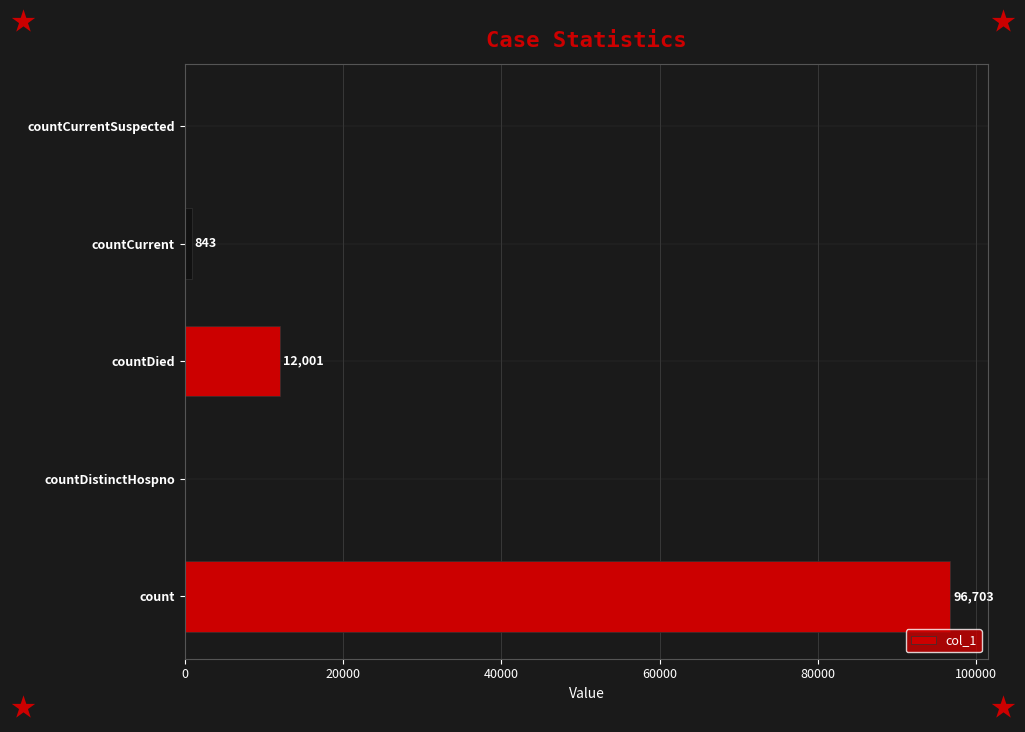

What is the maximum value shown in the chart?

96703